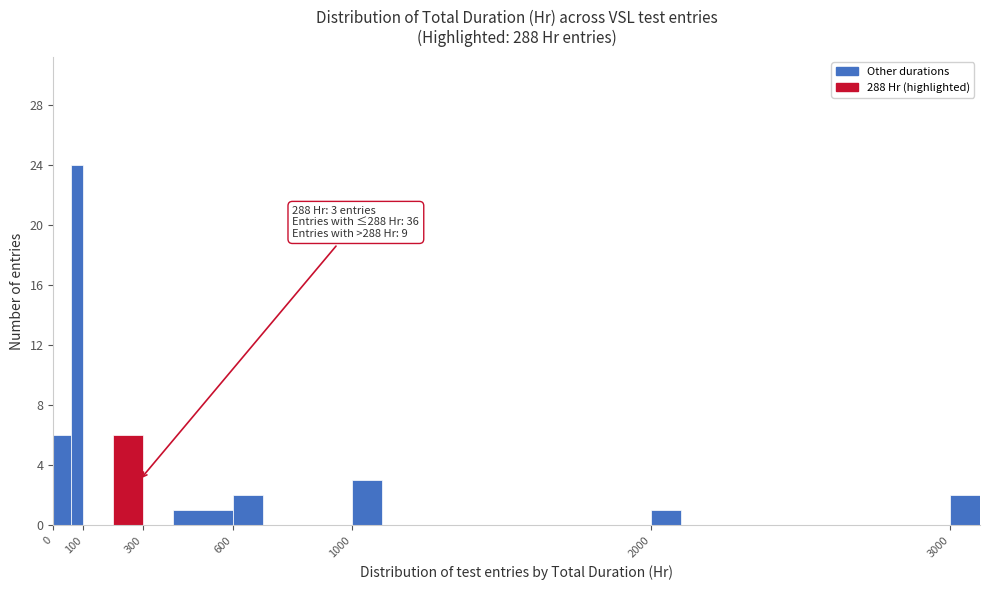

Over which range of the x-axis is the bar tallest?

60 to 100